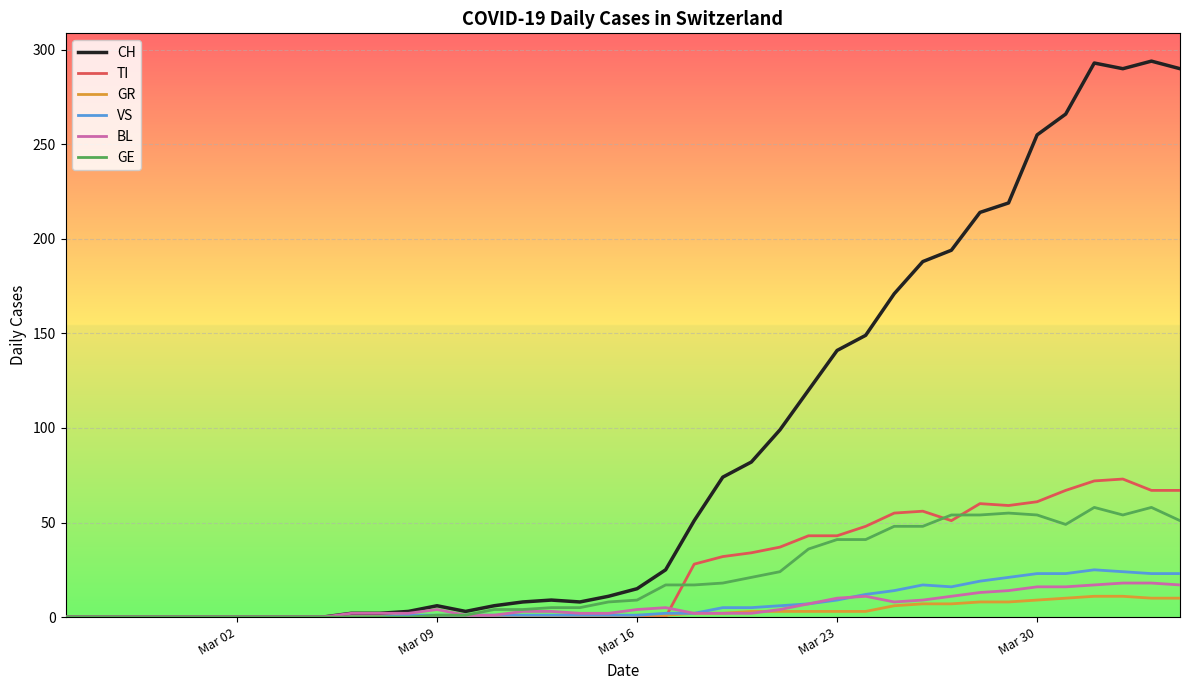

What is the greatest value displayed?

294